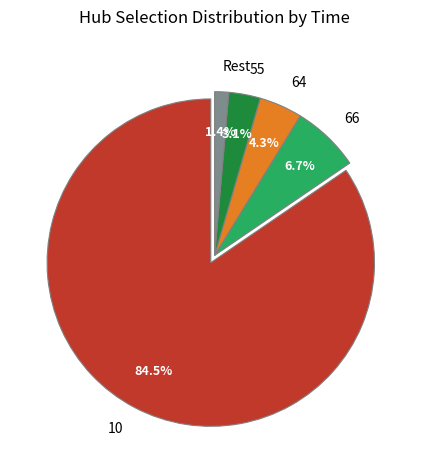

How many slices are in this pie chart?

5